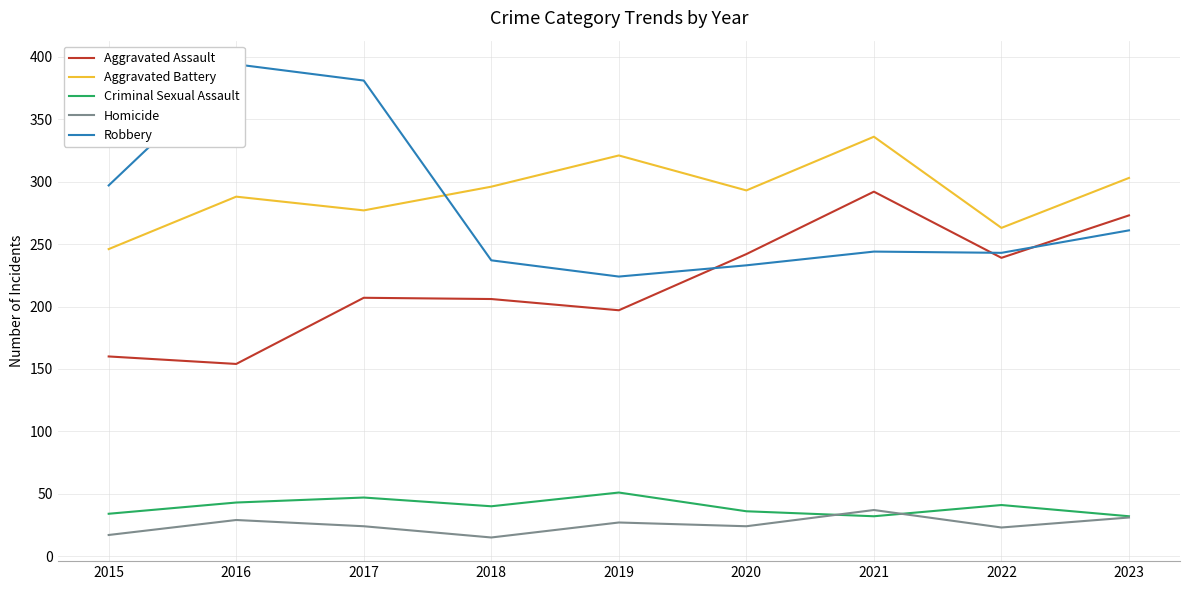

What are all the series names shown in the legend?

Aggravated Assault, Aggravated Battery, Criminal Sexual Assault, Homicide, Robbery